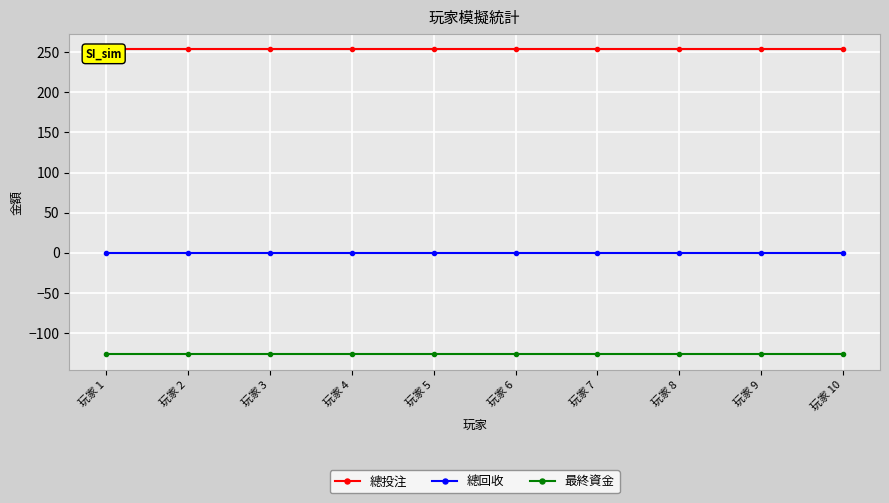

Between 玩家 4 and 玩家 7, which series saw the biggest shift?

總投注